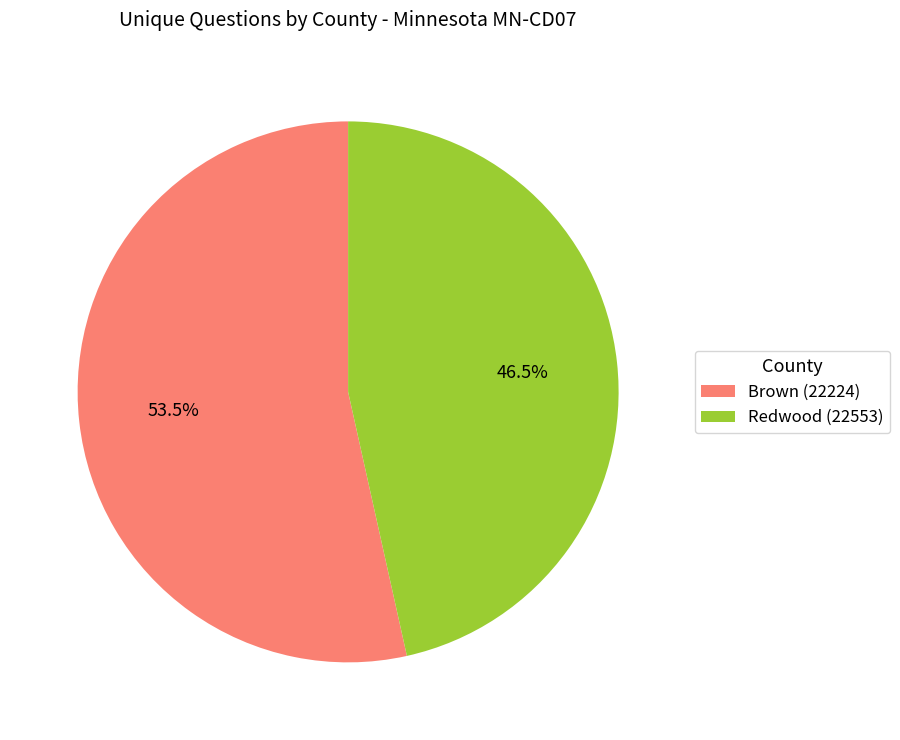

Is it true that Redwood (22553) is 41% of the pie?

False